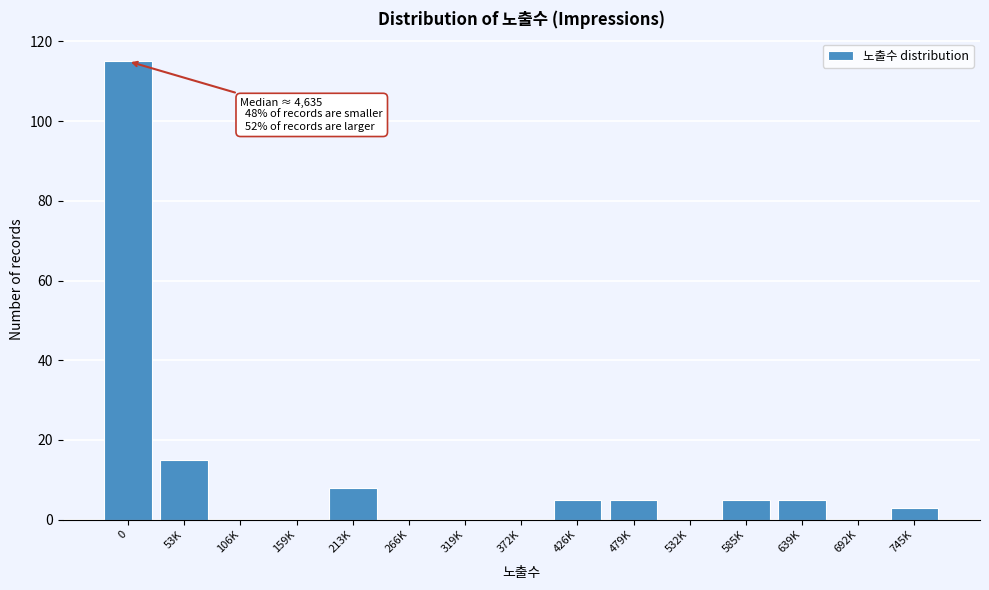

Reading right to left, list all the values displayed in this chart.

745K=3	692K=0	639K=5	585K=5	532K=0	479K=5	426K=5	372K=0	319K=0	266K=0	213K=8	159K=0	106K=0	53K=15	0=115